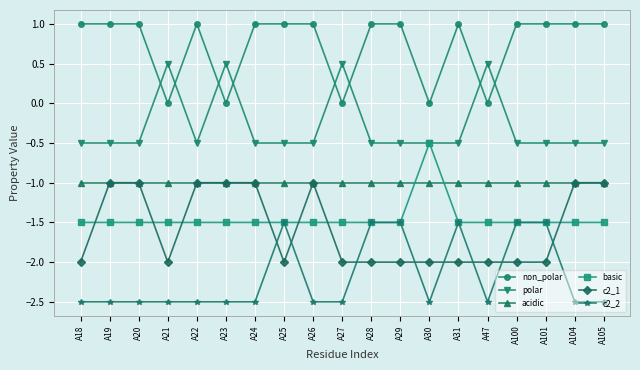

What is the difference between the second highest and second lowest values in the c2_1 series?

1.0